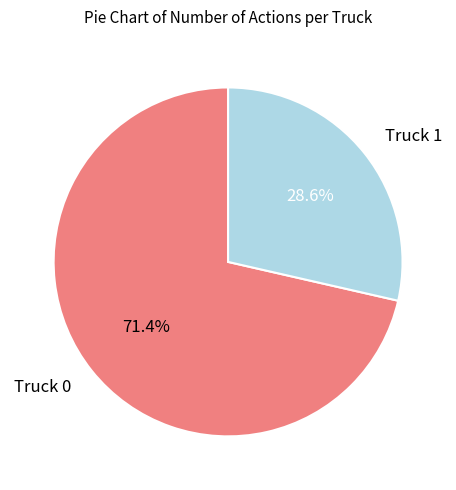

Which category has the smallest portion of the pie?

Truck 1